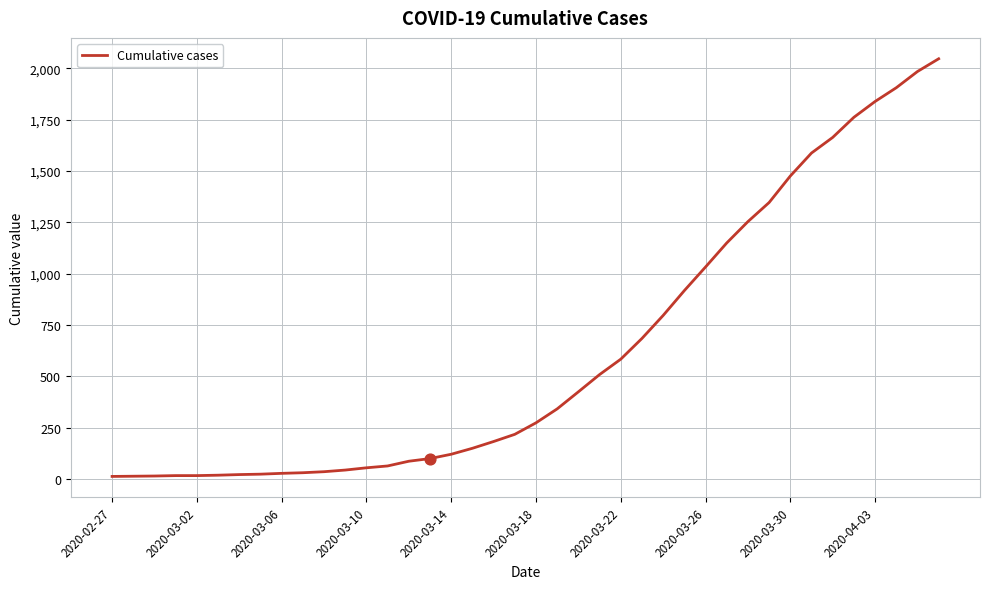

What is the difference between the maximum and minimum values?

2034